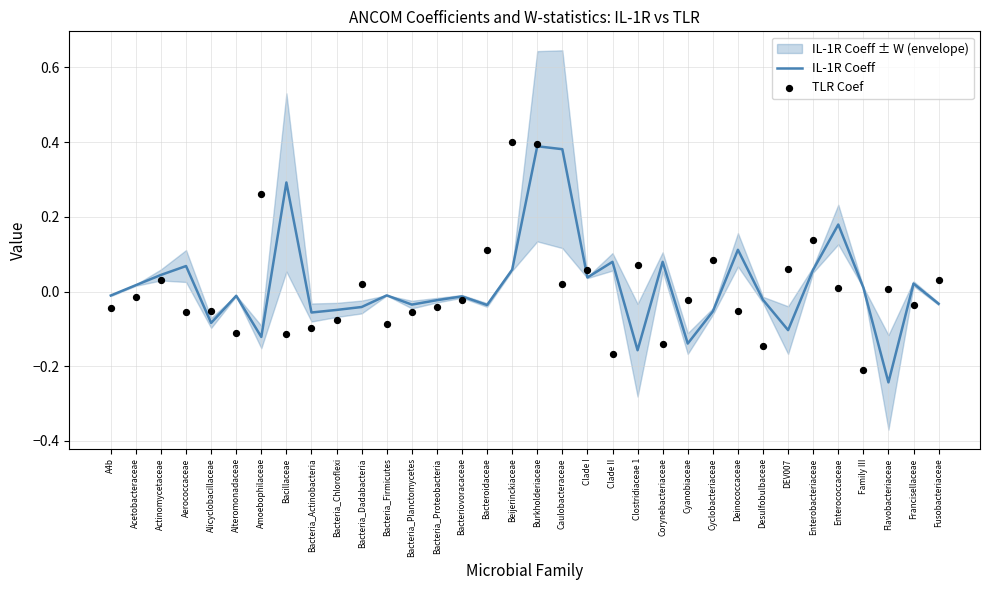

At which category is the sum across all series the highest?

Burkholderiaceae